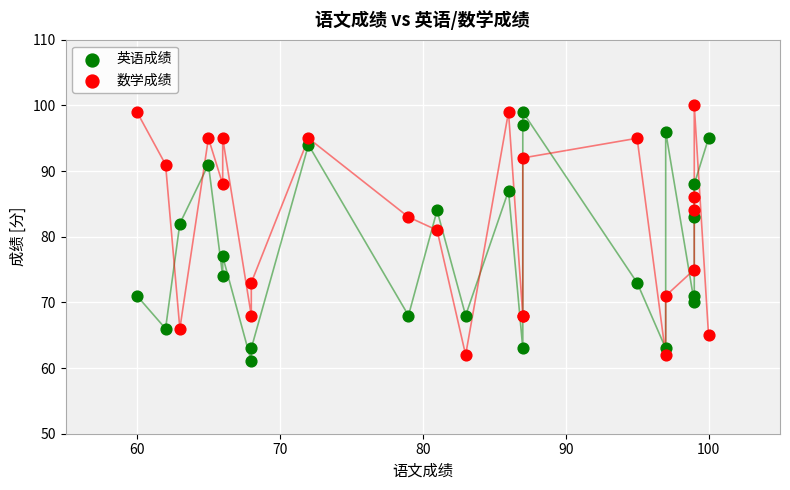

What is the X range (max minus min) for the scatter plot?

40